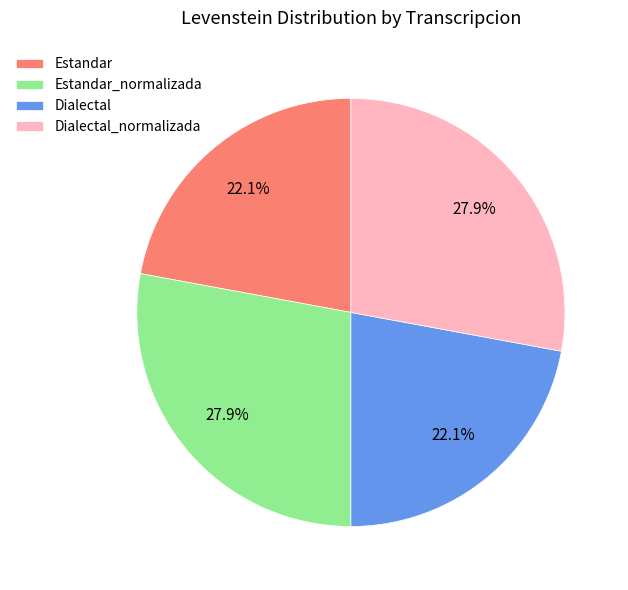

What percentage is the Estandar_normalizada slice, to the nearest percent?

28%